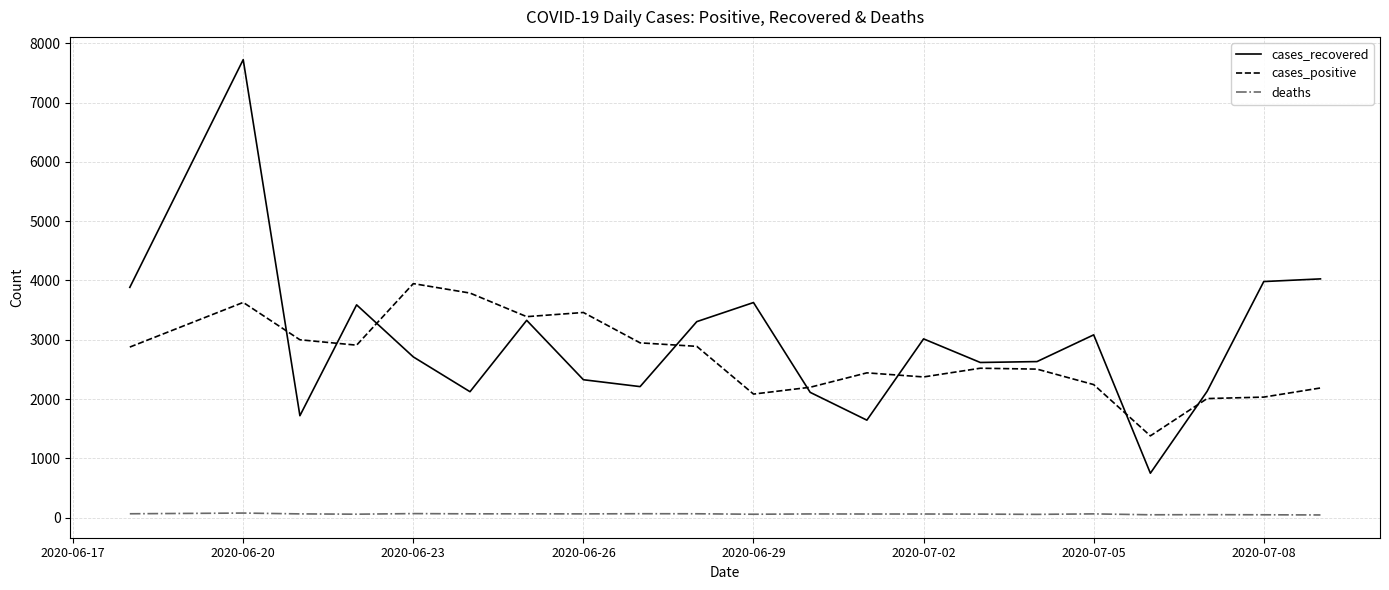

Is this an area chart (filled region under the line)?

No